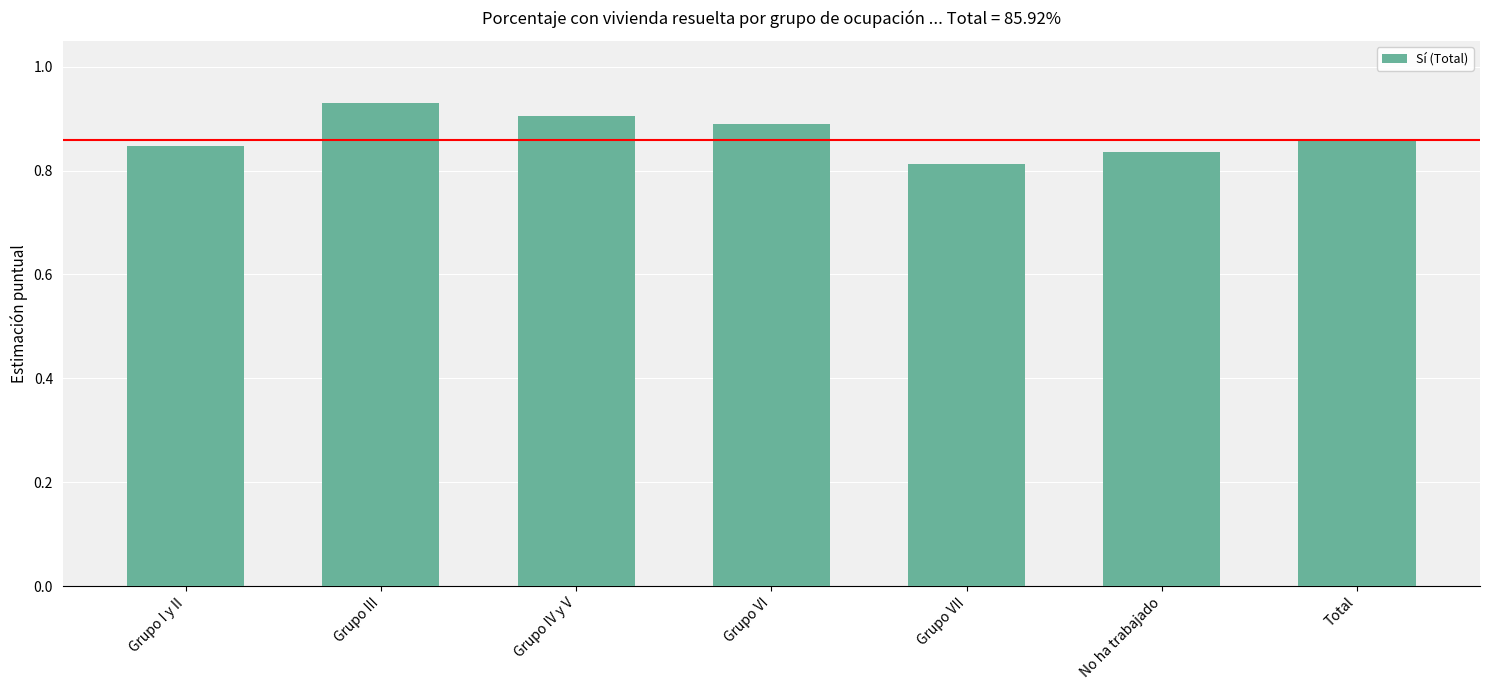

Which category has the lowest value across all series?

Grupo VII